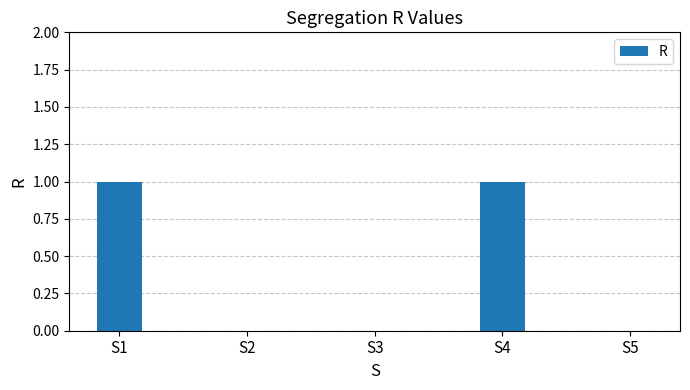

Is it true that the value at S5 is -1?

False